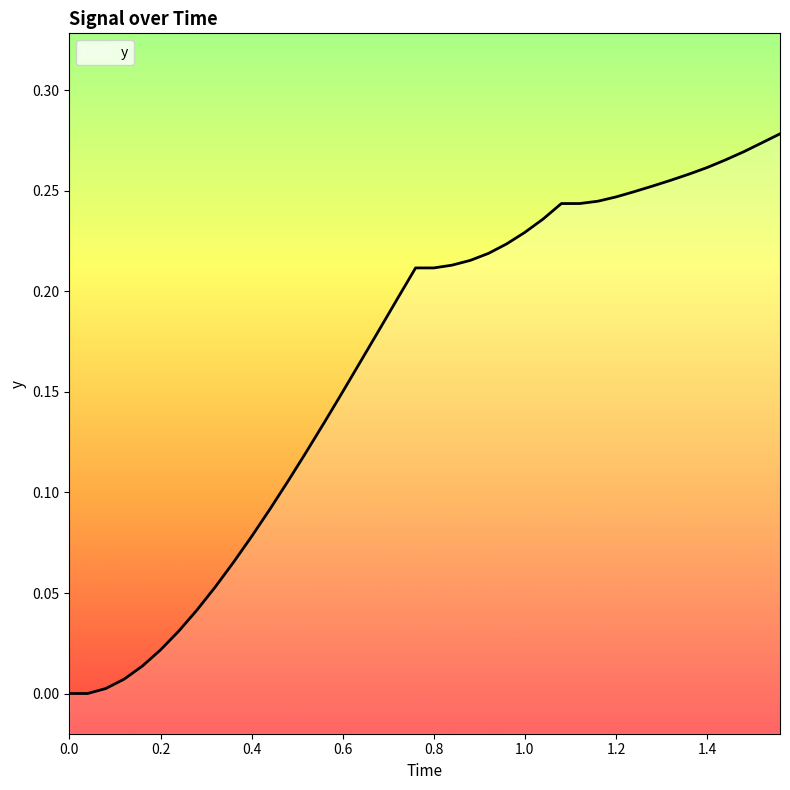

The y series shows 0.3 at 1.0. True or false?

False